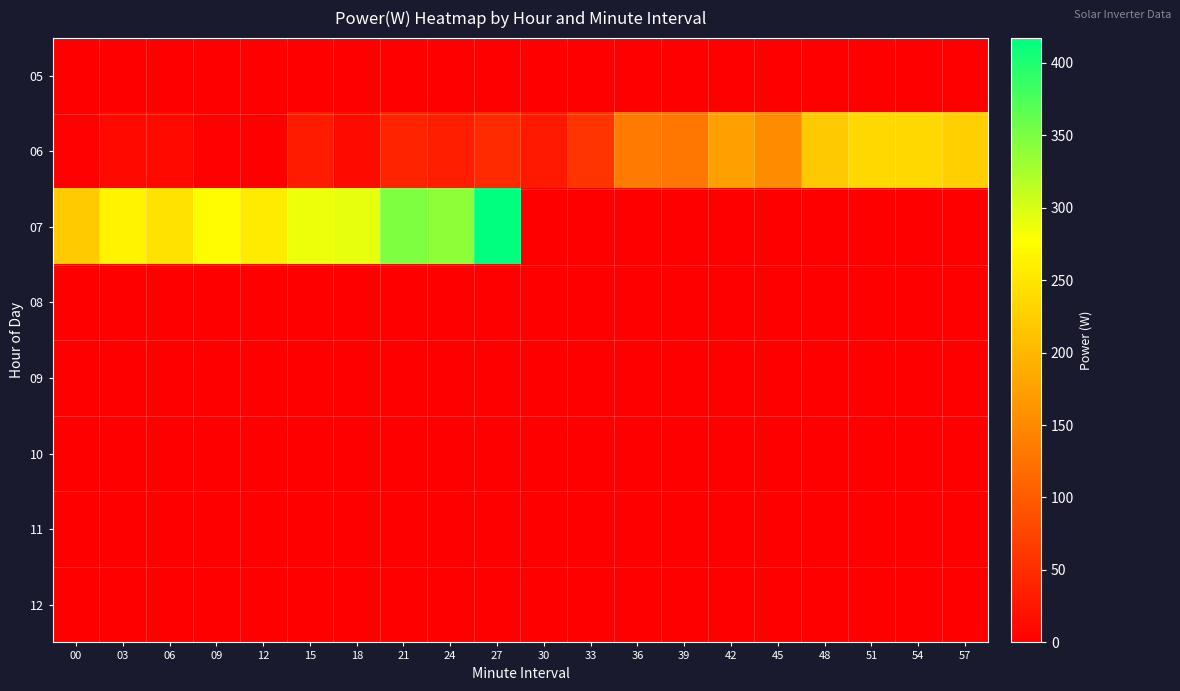

Rank the series by their maximum value, from highest to lowest.

07, 06, 05, 08, 09, 10, 11, 12